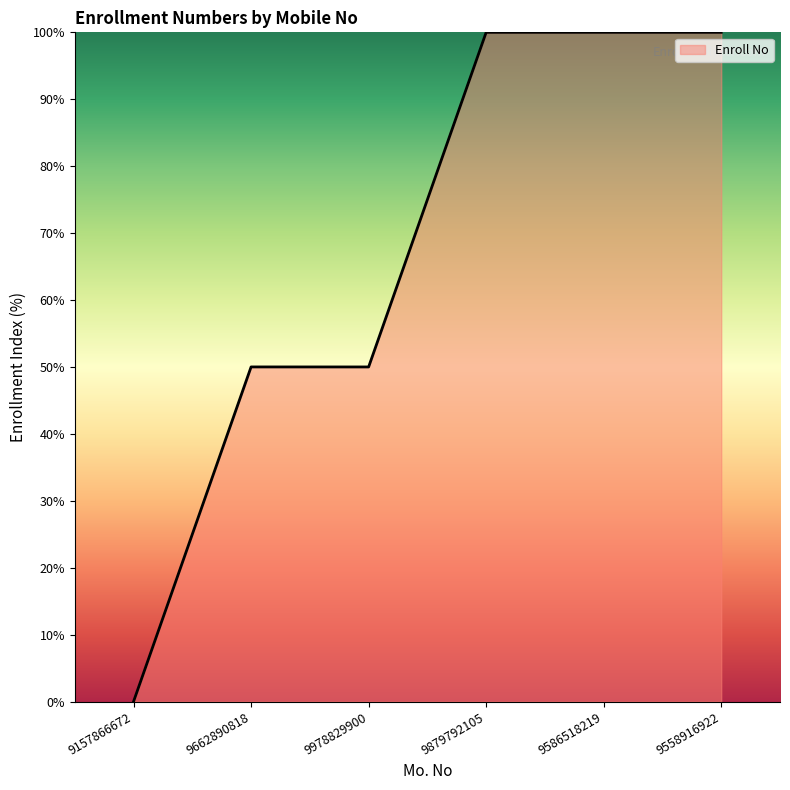

What position from the right is 9978829900?

4